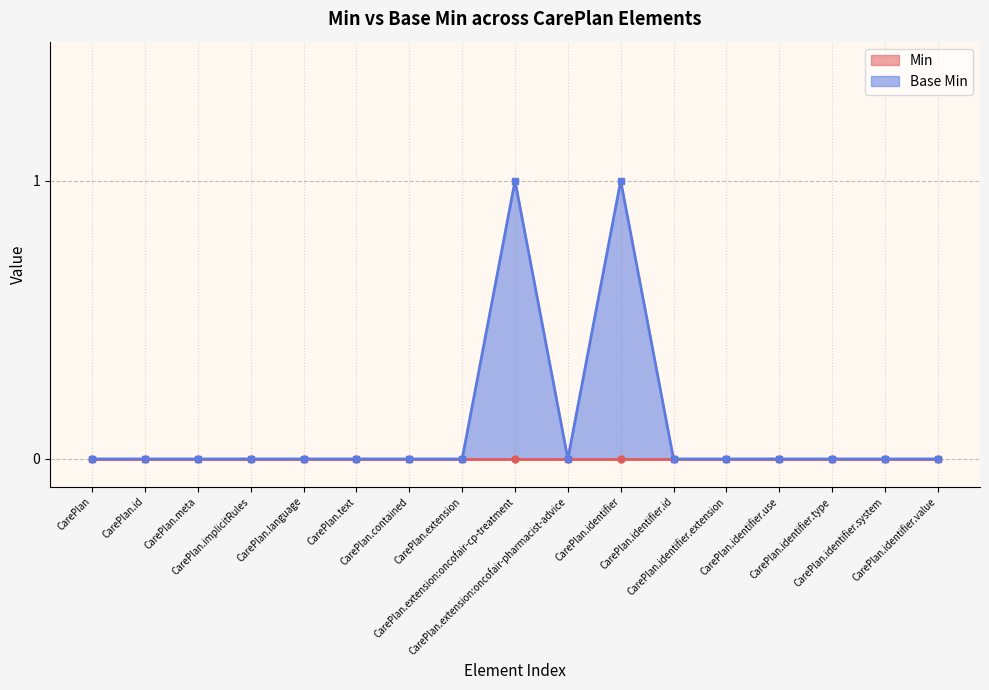

True or false: there are more than 0 points higher than both neighbors.

True